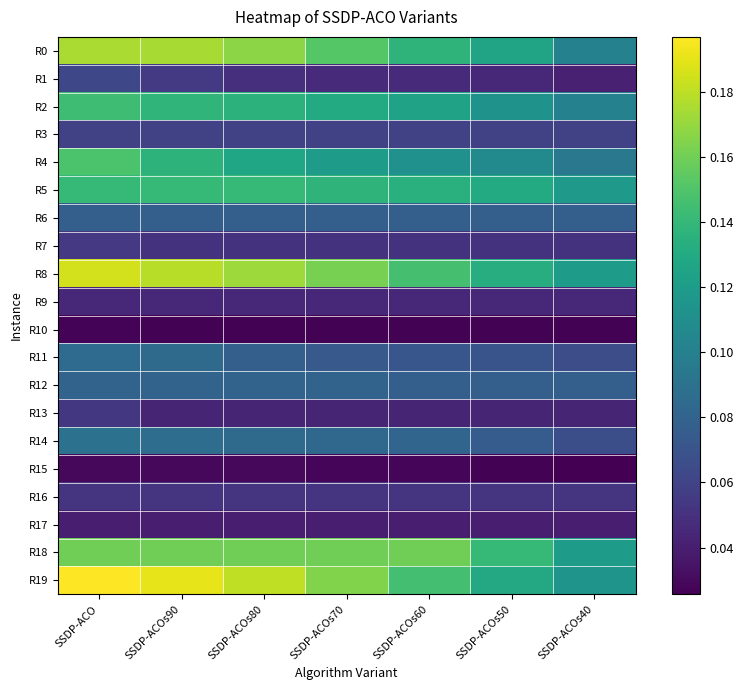

Reading left to right, extract all data points from this chart.

R0: SSDP-ACO=0.2	SSDP-ACOs90=0.2	SSDP-ACOs80=0.2	SSDP-ACOs70=0.2	SSDP-ACOs60=0.1	SSDP-ACOs50=0.1	SSDP-ACOs40=0.1
R1: SSDP-ACO=0.1	SSDP-ACOs90=0.1	SSDP-ACOs80=0.0	SSDP-ACOs70=0.0	SSDP-ACOs60=0.0	SSDP-ACOs50=0.0	SSDP-ACOs40=0.0
R2: SSDP-ACO=0.1	SSDP-ACOs90=0.1	SSDP-ACOs80=0.1	SSDP-ACOs70=0.1	SSDP-ACOs60=0.1	SSDP-ACOs50=0.1	SSDP-ACOs40=0.1
R3: SSDP-ACO=0.1	SSDP-ACOs90=0.1	SSDP-ACOs80=0.1	SSDP-ACOs70=0.1	SSDP-ACOs60=0.1	SSDP-ACOs50=0.1	SSDP-ACOs40=0.1
R4: SSDP-ACO=0.1	SSDP-ACOs90=0.1	SSDP-ACOs80=0.1	SSDP-ACOs70=0.1	SSDP-ACOs60=0.1	SSDP-ACOs50=0.1	SSDP-ACOs40=0.1
R5: SSDP-ACO=0.1	SSDP-ACOs90=0.1	SSDP-ACOs80=0.1	SSDP-ACOs70=0.1	SSDP-ACOs60=0.1	SSDP-ACOs50=0.1	SSDP-ACOs40=0.1
R6: SSDP-ACO=0.1	SSDP-ACOs90=0.1	SSDP-ACOs80=0.1	SSDP-ACOs70=0.1	SSDP-ACOs60=0.1	SSDP-ACOs50=0.1	SSDP-ACOs40=0.1
R7: SSDP-ACO=0.1	SSDP-ACOs90=0.1	SSDP-ACOs80=0.1	SSDP-ACOs70=0.1	SSDP-ACOs60=0.1	SSDP-ACOs50=0.1	SSDP-ACOs40=0.1
R8: SSDP-ACO=0.2	SSDP-ACOs90=0.2	SSDP-ACOs80=0.2	SSDP-ACOs70=0.2	SSDP-ACOs60=0.1	SSDP-ACOs50=0.1	SSDP-ACOs40=0.1
R9: SSDP-ACO=0.0	SSDP-ACOs90=0.0	SSDP-ACOs80=0.0	SSDP-ACOs70=0.0	SSDP-ACOs60=0.0	SSDP-ACOs50=0.0	SSDP-ACOs40=0.0
R10: SSDP-ACO=0.0	SSDP-ACOs90=0.0	SSDP-ACOs80=0.0	SSDP-ACOs70=0.0	SSDP-ACOs60=0.0	SSDP-ACOs50=0.0	SSDP-ACOs40=0.0
R11: SSDP-ACO=0.1	SSDP-ACOs90=0.1	SSDP-ACOs80=0.1	SSDP-ACOs70=0.1	SSDP-ACOs60=0.1	SSDP-ACOs50=0.1	SSDP-ACOs40=0.1
R12: SSDP-ACO=0.1	SSDP-ACOs90=0.1	SSDP-ACOs80=0.1	SSDP-ACOs70=0.1	SSDP-ACOs60=0.1	SSDP-ACOs50=0.1	SSDP-ACOs40=0.1
R13: SSDP-ACO=0.1	SSDP-ACOs90=0.0	SSDP-ACOs80=0.0	SSDP-ACOs70=0.0	SSDP-ACOs60=0.0	SSDP-ACOs50=0.0	SSDP-ACOs40=0.0
R14: SSDP-ACO=0.1	SSDP-ACOs90=0.1	SSDP-ACOs80=0.1	SSDP-ACOs70=0.1	SSDP-ACOs60=0.1	SSDP-ACOs50=0.1	SSDP-ACOs40=0.1
R15: SSDP-ACO=0.0	SSDP-ACOs90=0.0	SSDP-ACOs80=0.0	SSDP-ACOs70=0.0	SSDP-ACOs60=0.0	SSDP-ACOs50=0.0	SSDP-ACOs40=0.0
R16: SSDP-ACO=0.1	SSDP-ACOs90=0.1	SSDP-ACOs80=0.1	SSDP-ACOs70=0.1	SSDP-ACOs60=0.1	SSDP-ACOs50=0.1	SSDP-ACOs40=0.1
R17: SSDP-ACO=0.0	SSDP-ACOs90=0.0	SSDP-ACOs80=0.0	SSDP-ACOs70=0.0	SSDP-ACOs60=0.0	SSDP-ACOs50=0.0	SSDP-ACOs40=0.0
R18: SSDP-ACO=0.2	SSDP-ACOs90=0.2	SSDP-ACOs80=0.2	SSDP-ACOs70=0.2	SSDP-ACOs60=0.2	SSDP-ACOs50=0.1	SSDP-ACOs40=0.1
R19: SSDP-ACO=0.2	SSDP-ACOs90=0.2	SSDP-ACOs80=0.2	SSDP-ACOs70=0.2	SSDP-ACOs60=0.1	SSDP-ACOs50=0.1	SSDP-ACOs40=0.1